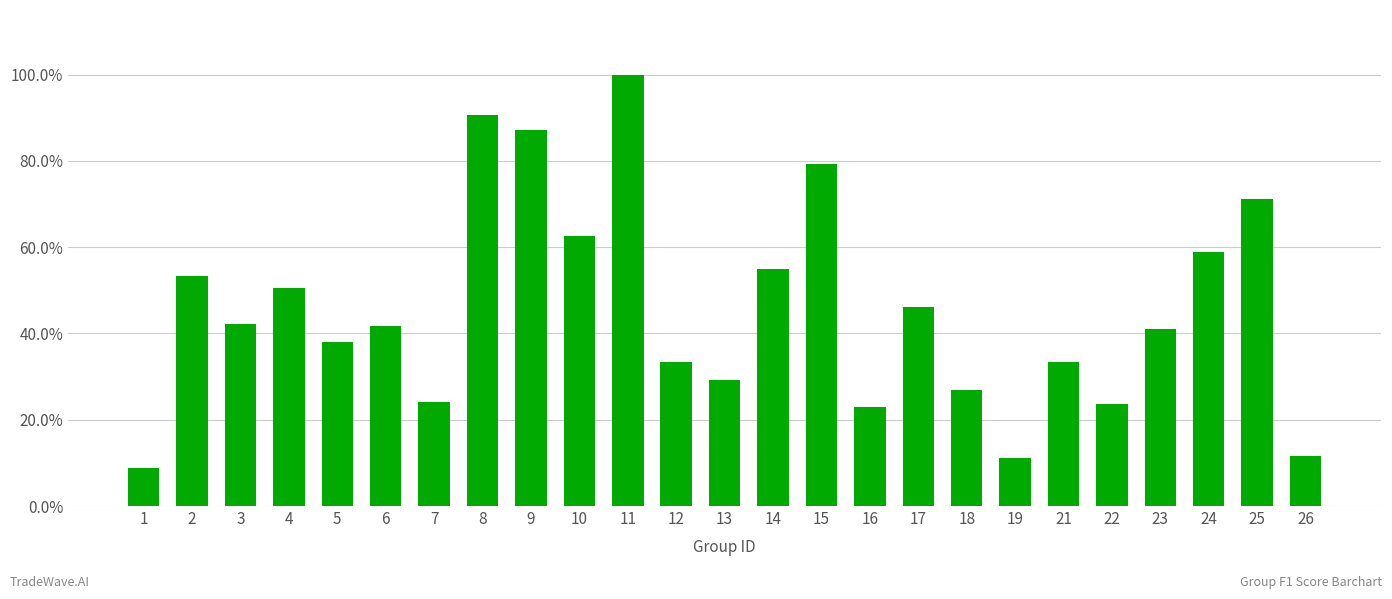

What is the difference between the maximum and minimum values?

0.9